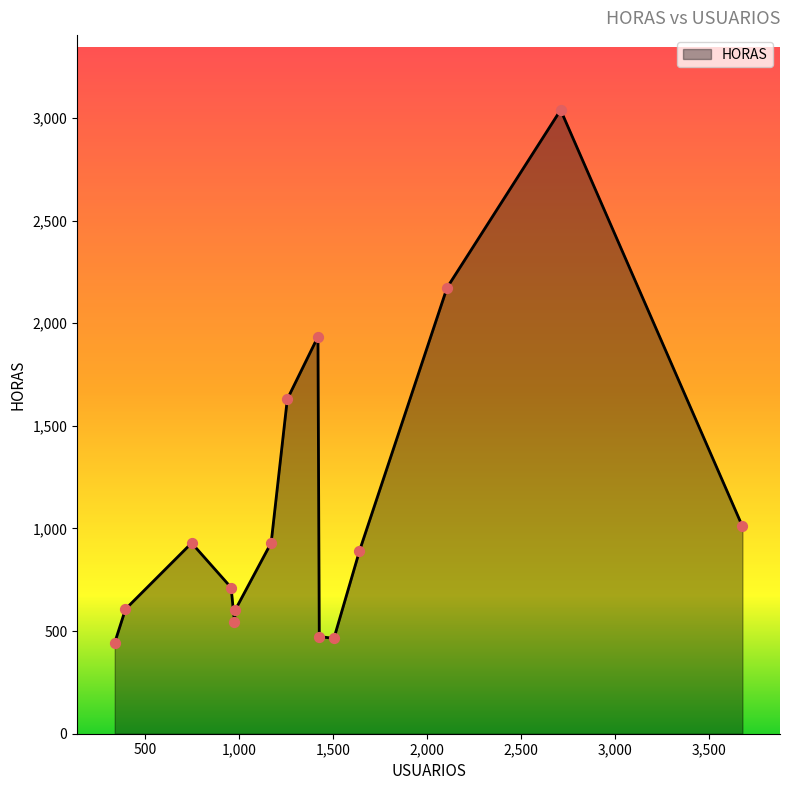

What is the difference between the maximum and minimum values?

2595.4